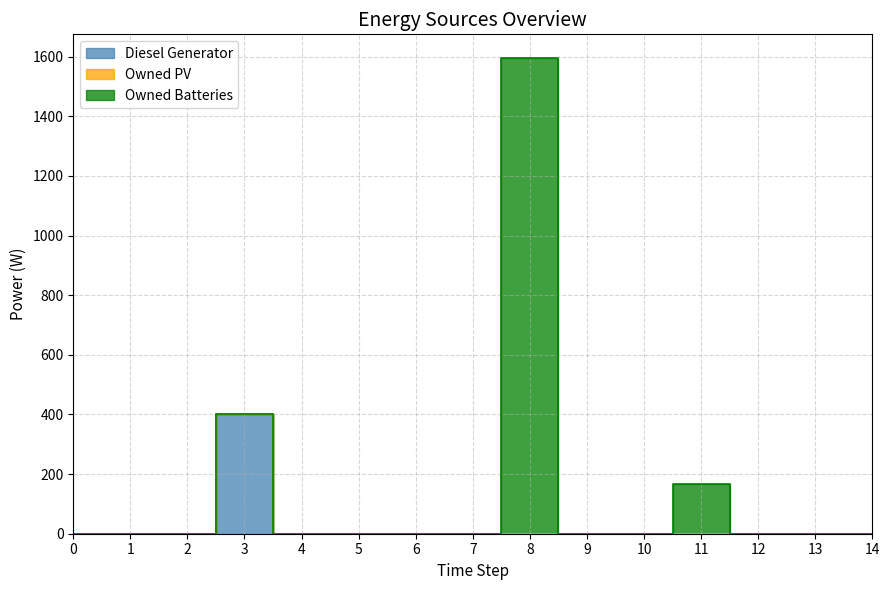

At which category is the sum across all series the highest?

8